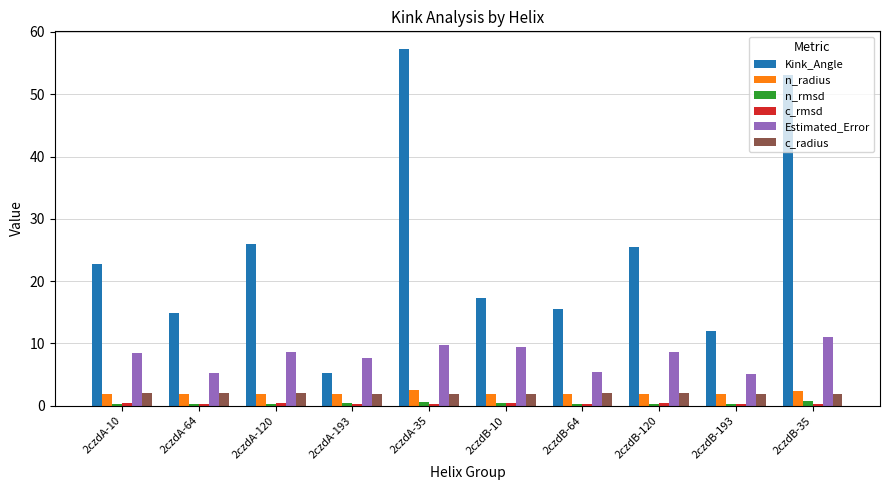

What position from the right is 2czdA-35?

6